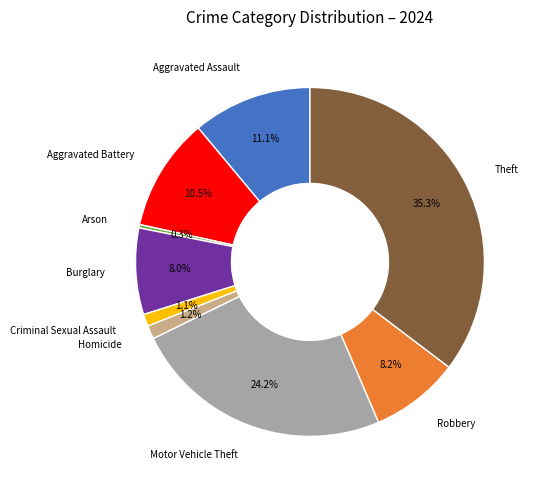

What is the ratio of the value at Motor Vehicle Theft to the value at Aggravated Assault?

2.2